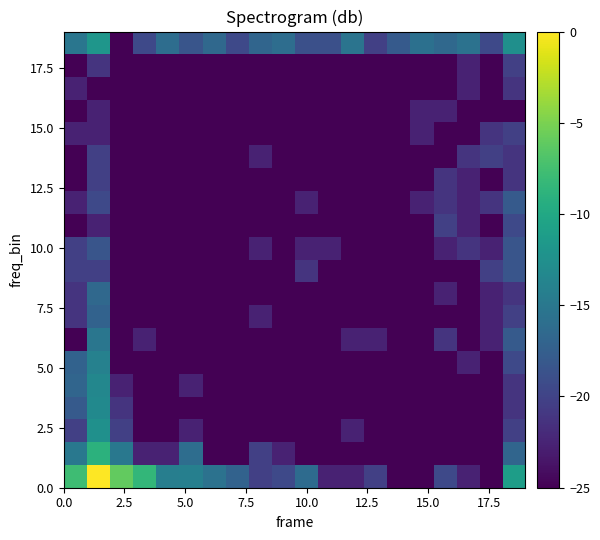

How many series are shown in this chart?

20